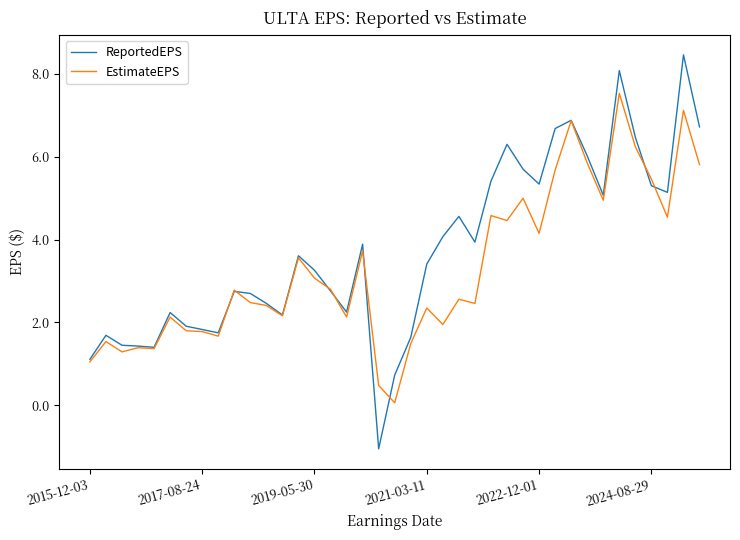

List the series in order of their overall mean, lowest first.

EstimateEPS, ReportedEPS